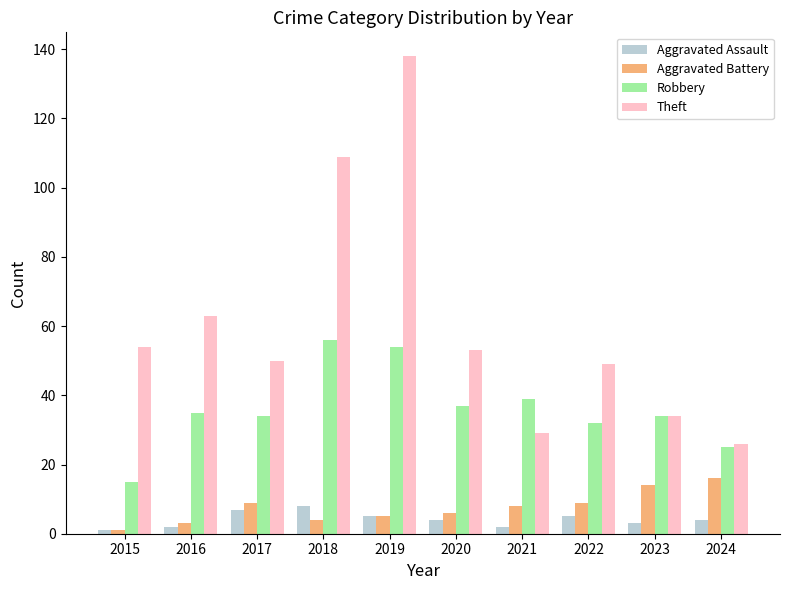

What is the maximum value shown in the chart?

138